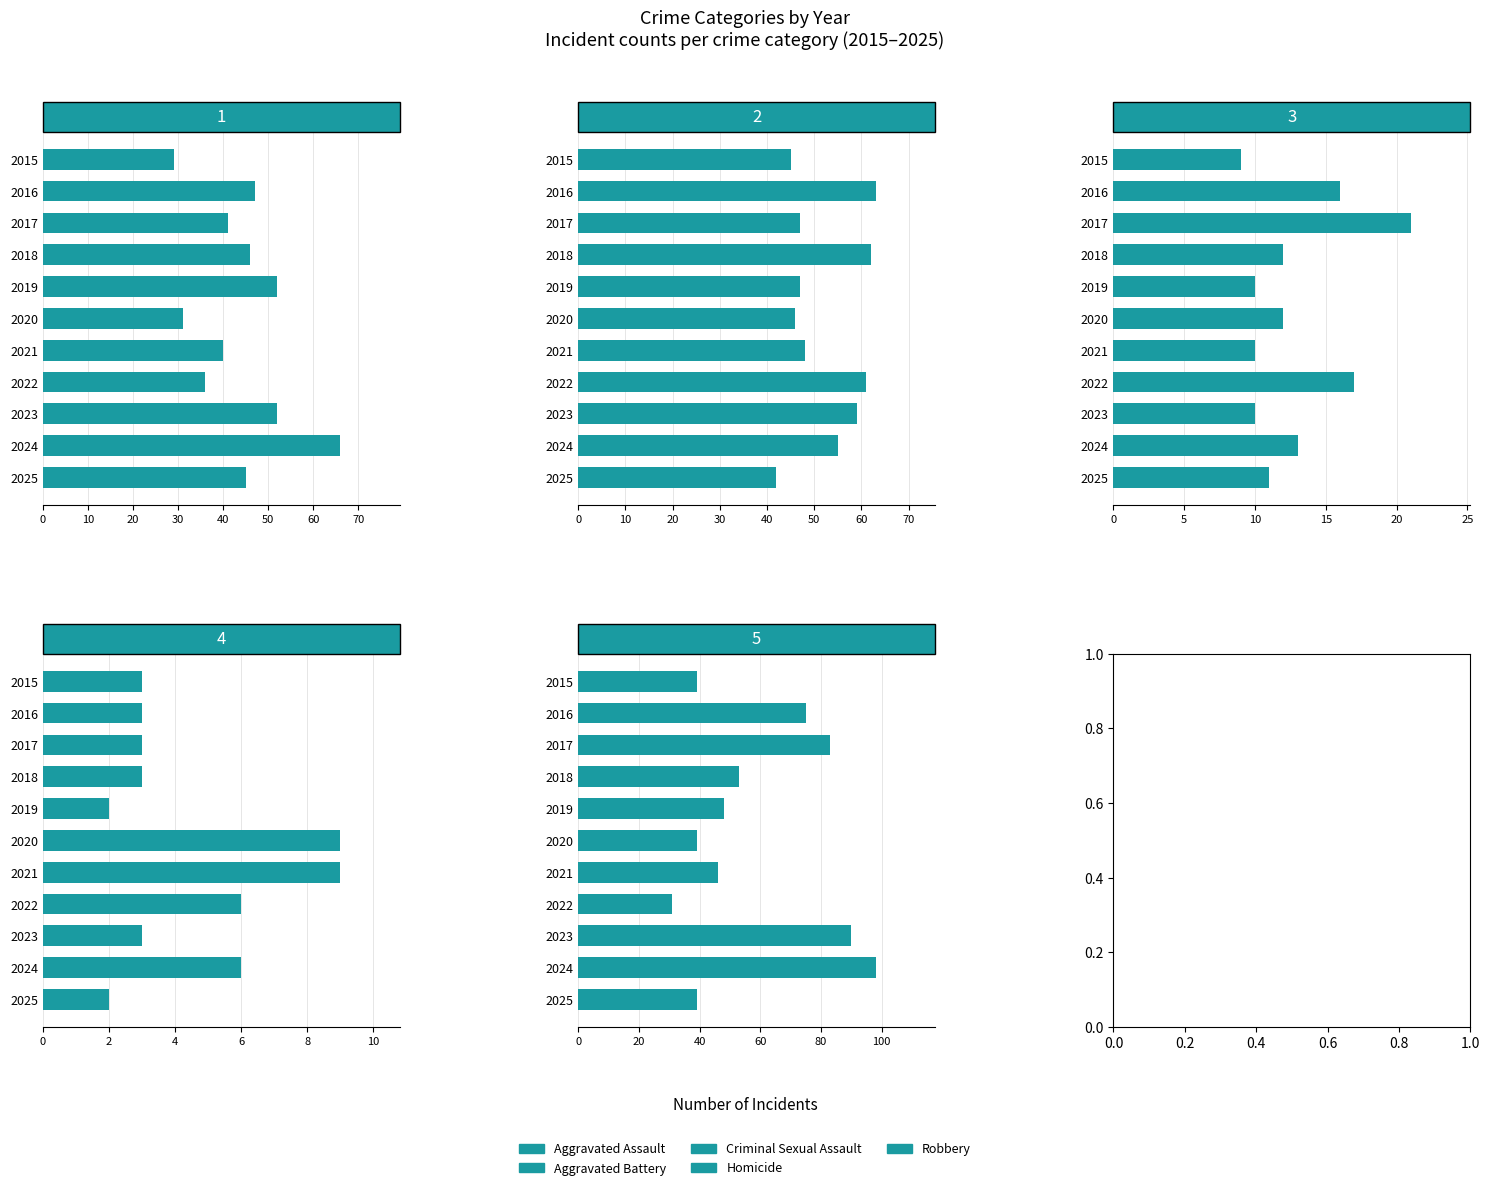

What are all the series names shown in the legend?

Aggravated Assault, Aggravated Battery, Criminal Sexual Assault, Homicide, Robbery